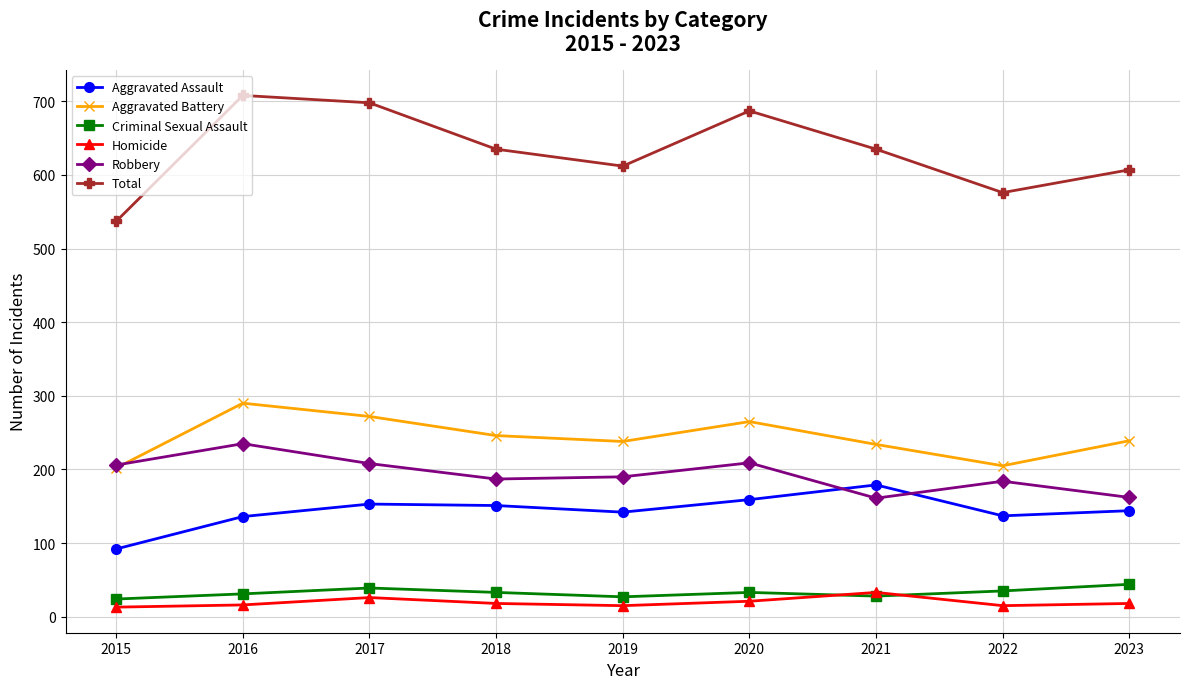

The Criminal Sexual Assault series shows 31 at 2016. True or false?

True